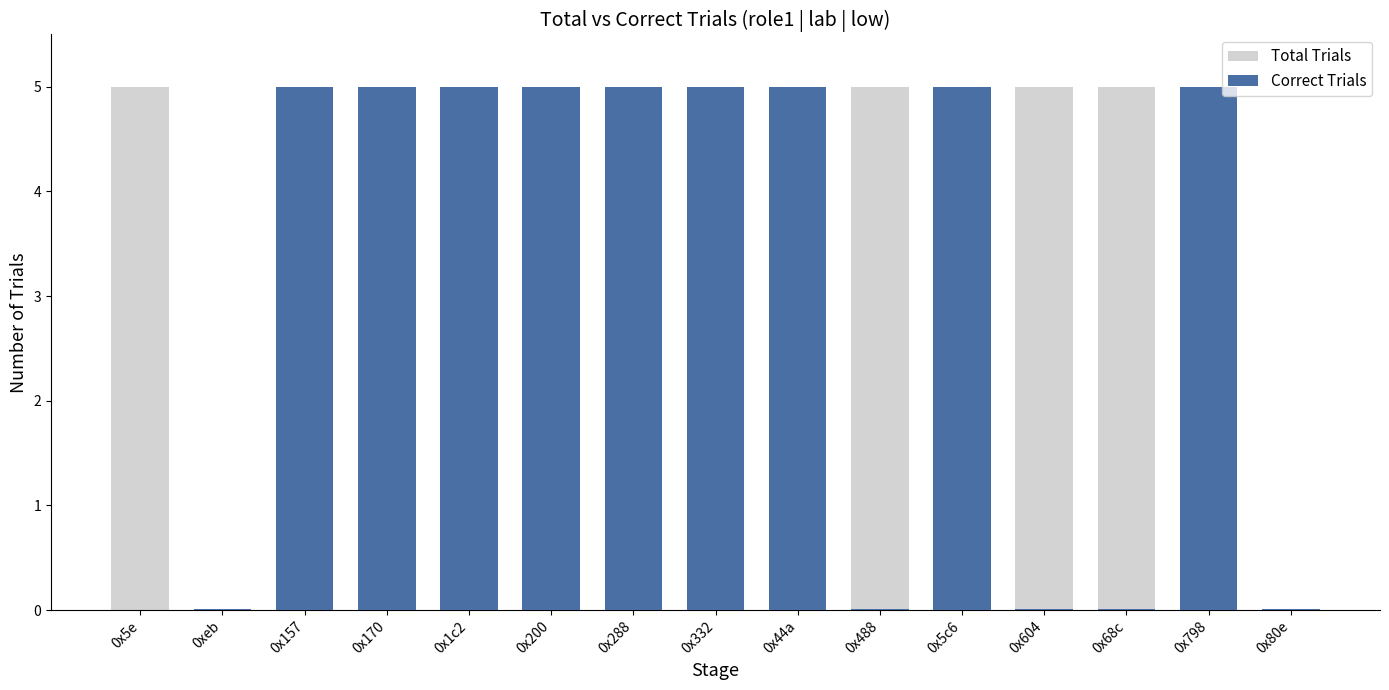

What is the average value of the Correct Trials series?

3.0